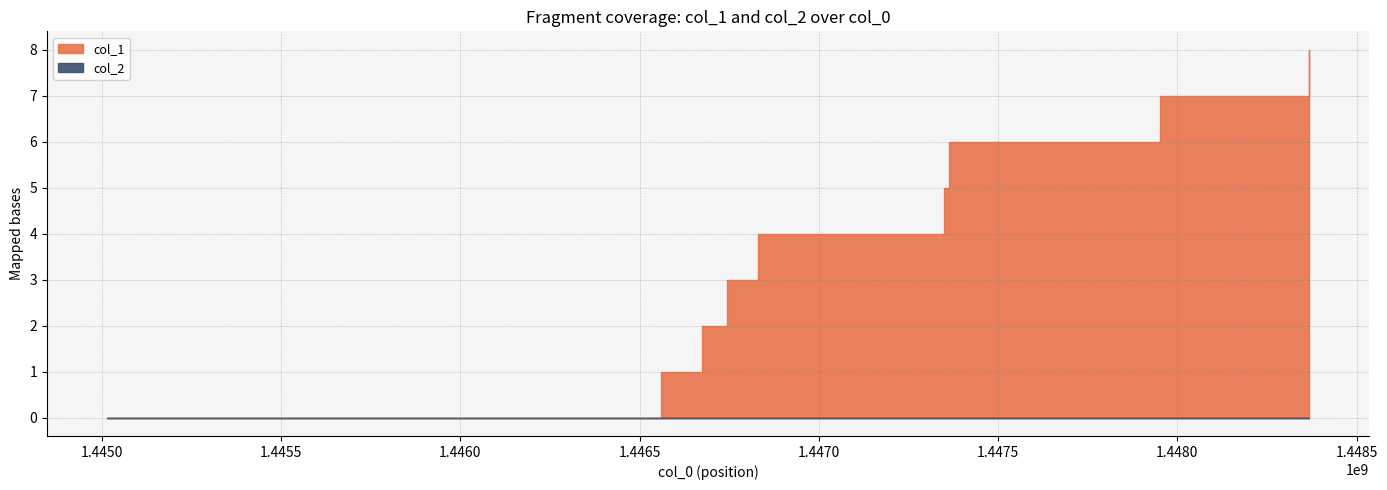

Which label corresponds to the largest value in the chart?

1448366926